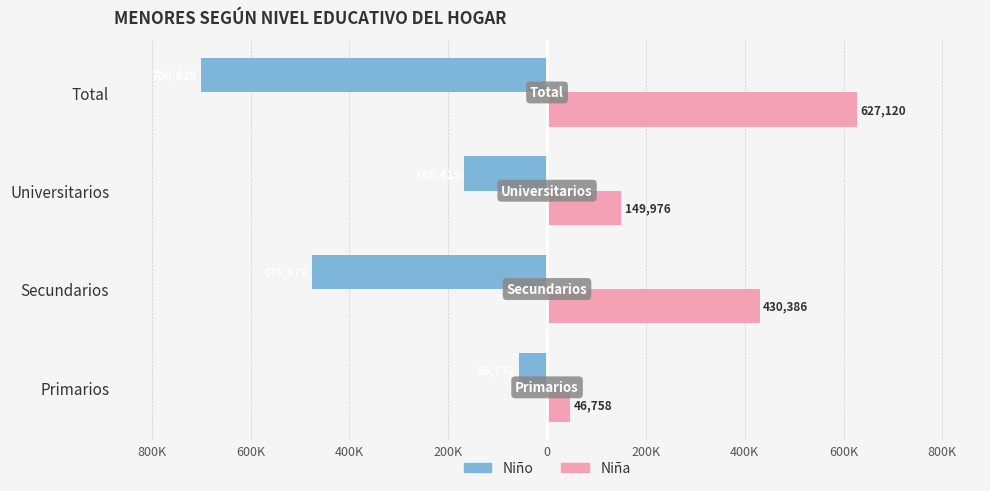

What are all the series names shown in the legend?

Niño, Niña